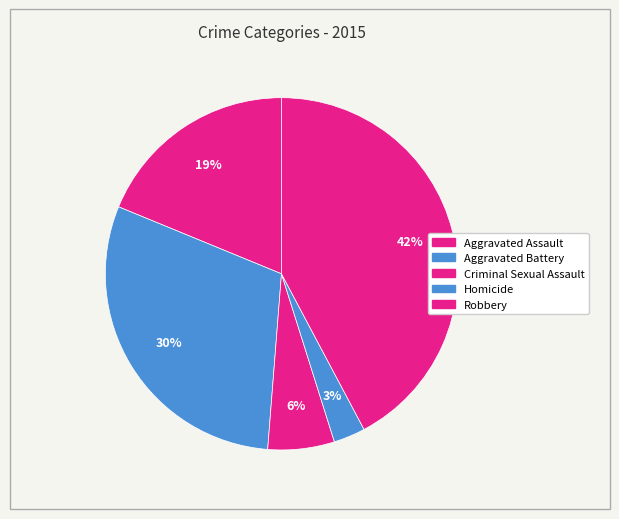

What portion of the pie excludes Criminal Sexual Assault?

93.9%